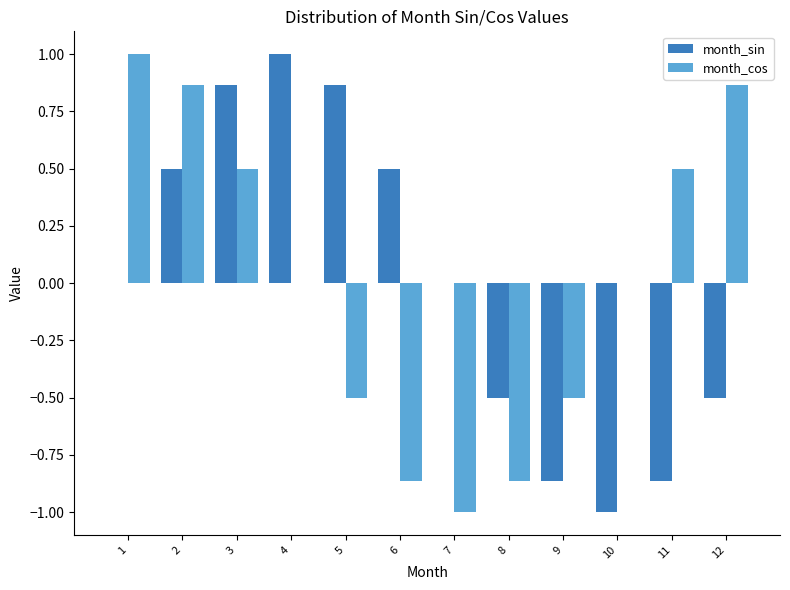

Is it true that month_cos equals -1.0 at 7?

True